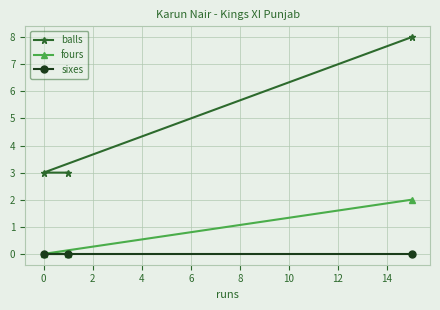

What is the highest value of the balls series?

8